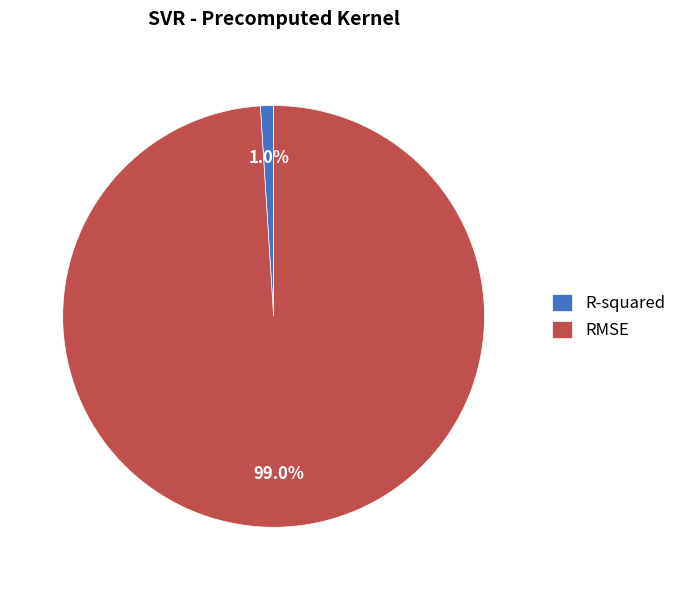

How many slices are in this pie chart?

2